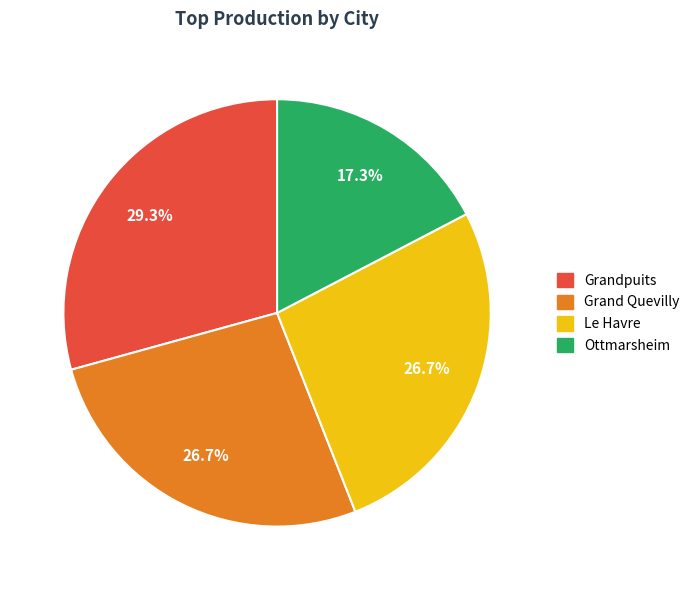

To the nearest percent, what is the difference between the largest and smallest slice percentages?

12%